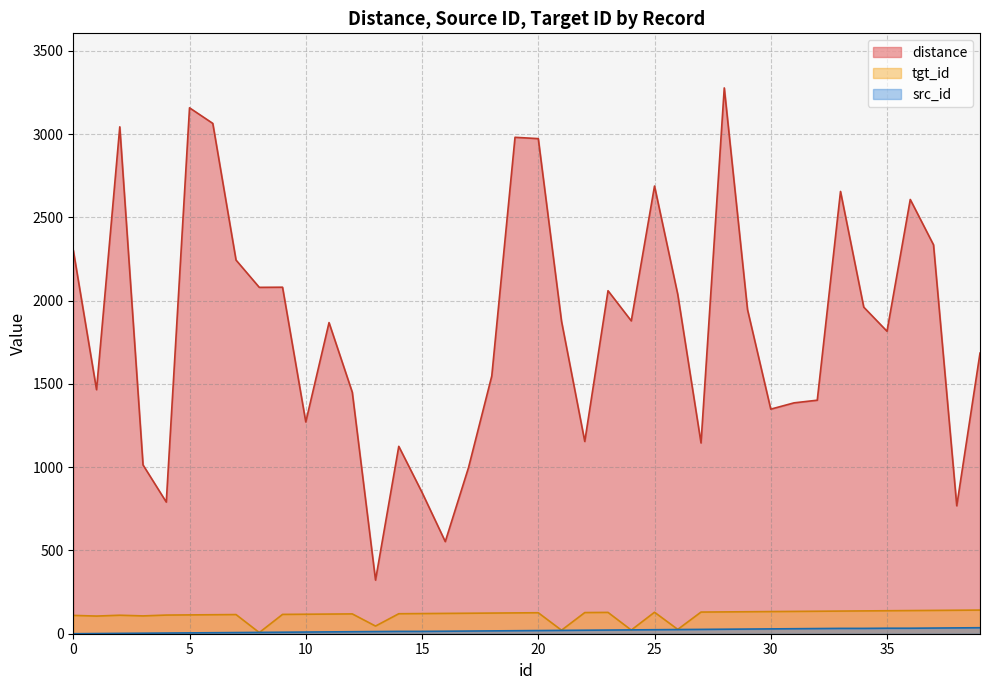

True or false: distance and src_id intersect in this chart.

False